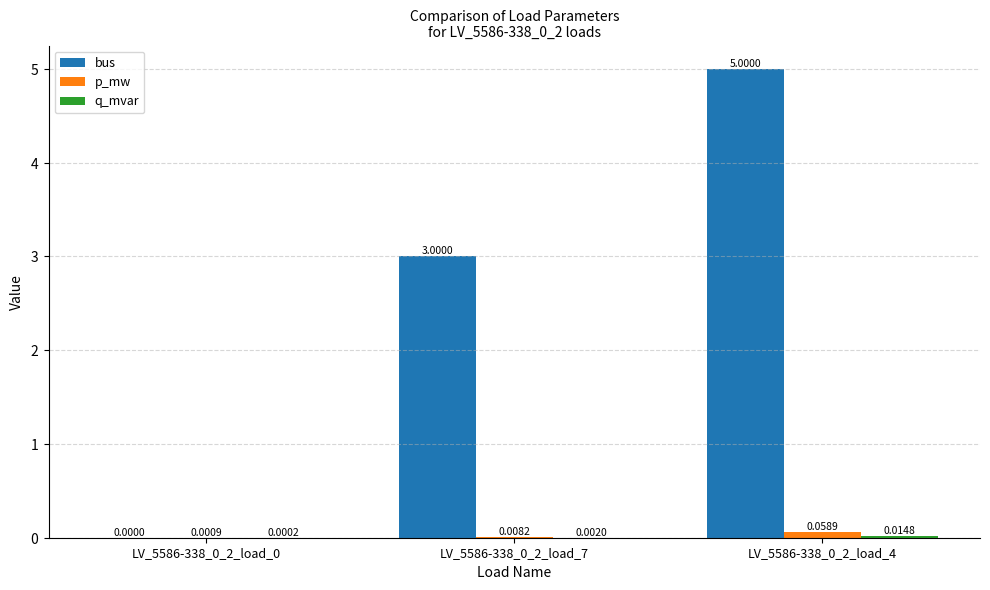

Which series has the largest total across all categories?

bus